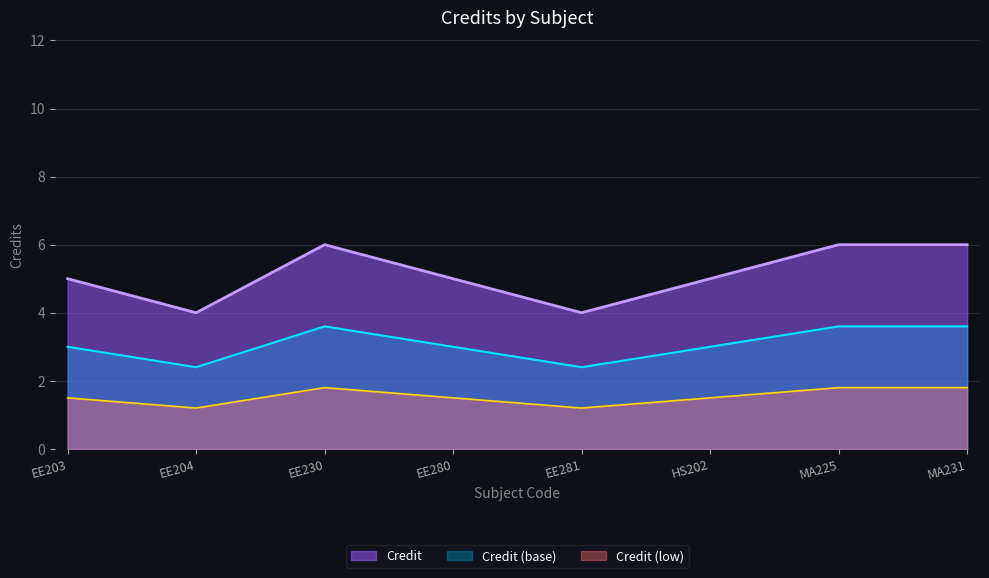

At which label is the value closest to 5?

EE203